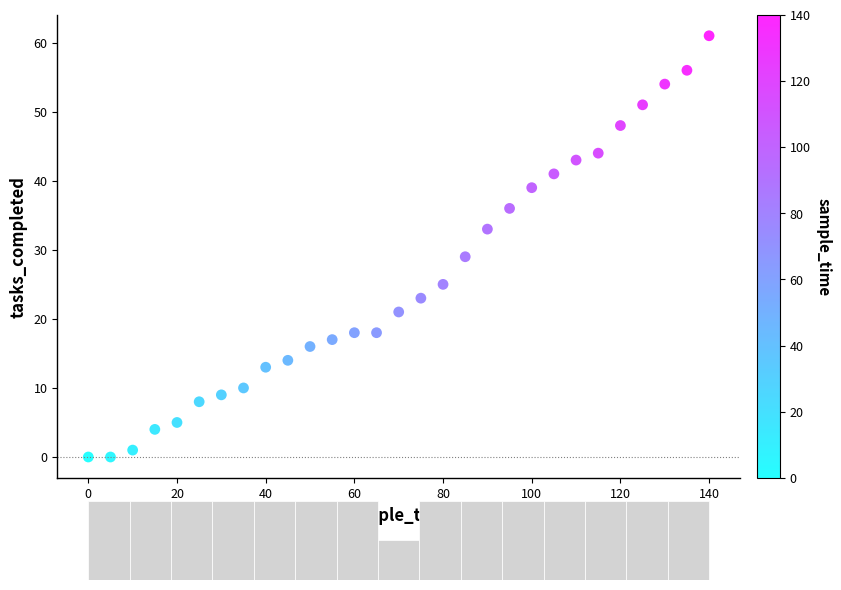

What Y value in the scatter plot is closest to 30?

29